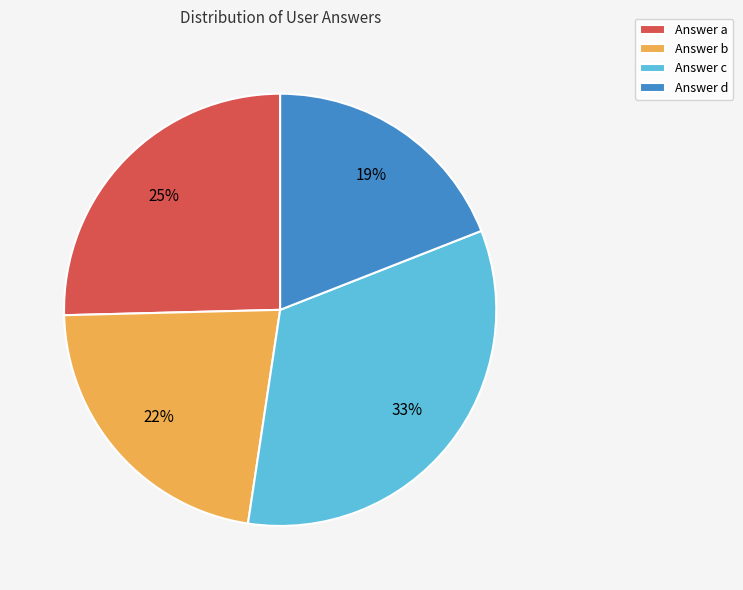

The Answer d slice represents 13% of the pie. True or false?

False